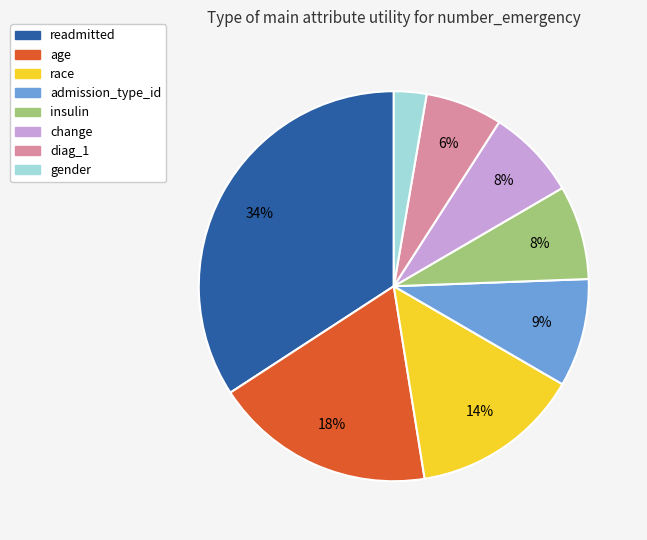

Count the number of slices in the pie.

8